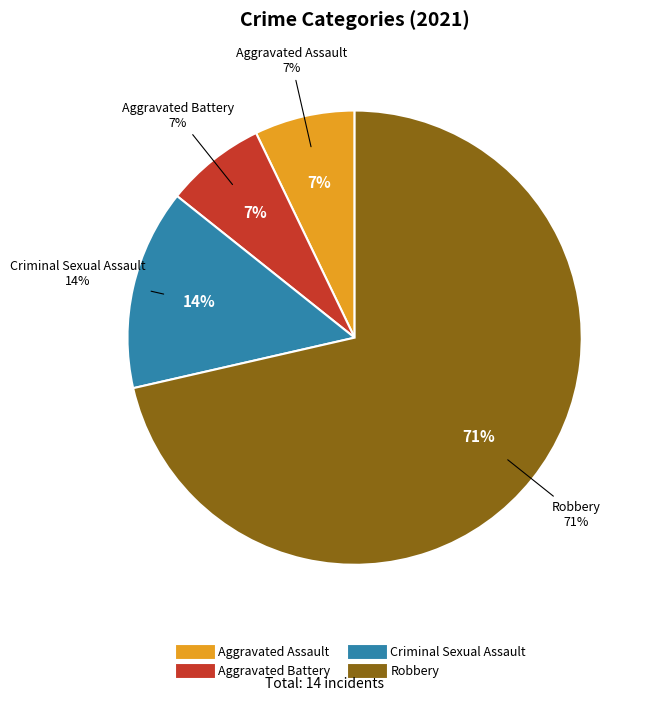

Is it true that Robbery is 71% of the pie?

True